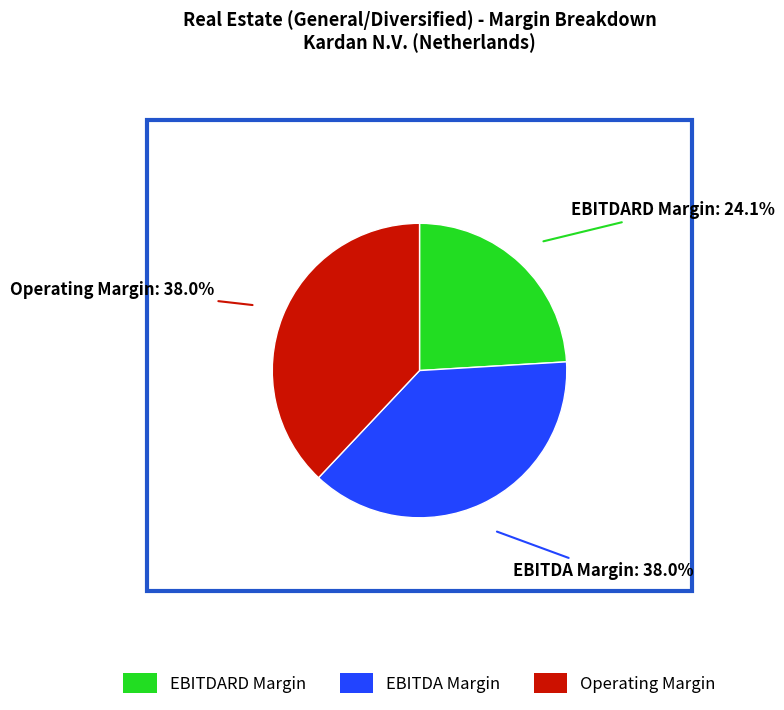

Is there a majority slice in this chart?

No